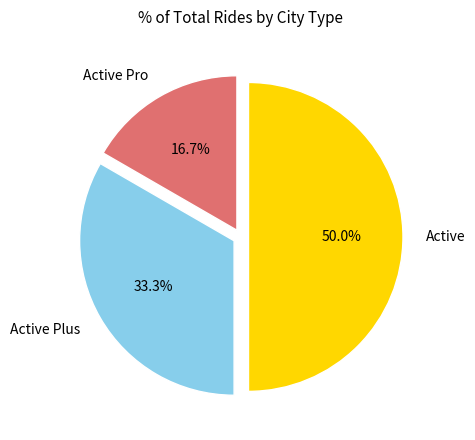

To the nearest percent, what is the combined percentage of Active and Active Pro?

67%